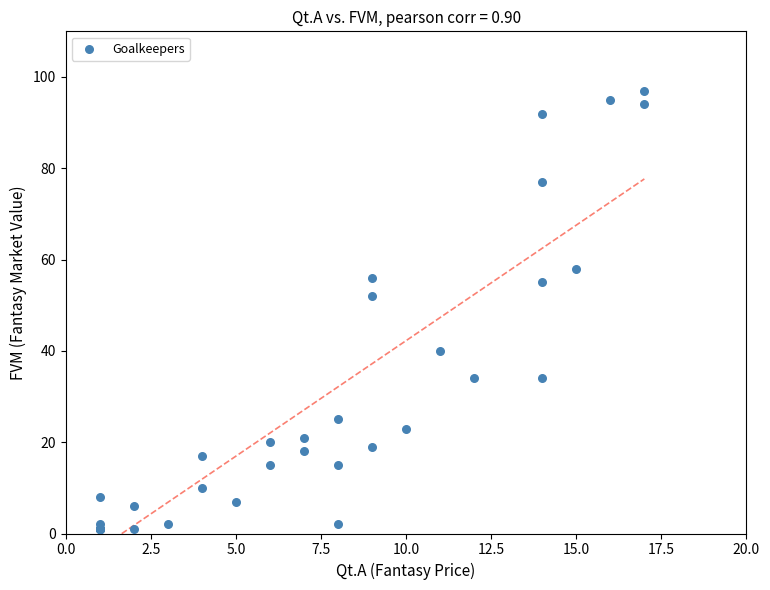

What Y value in the scatter plot is closest to 49?

52